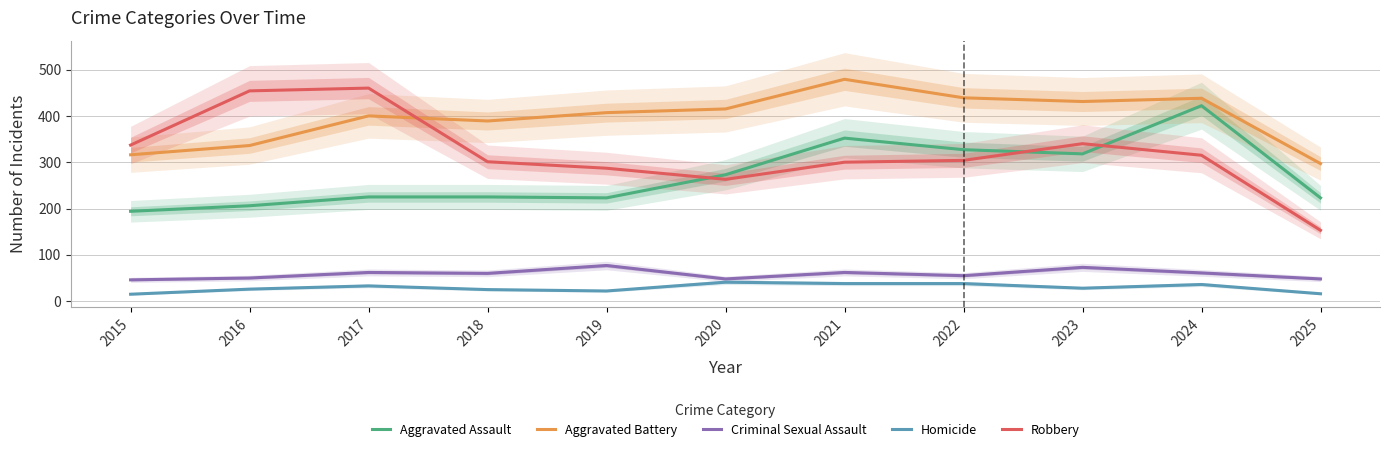

What is the greatest value displayed?

479